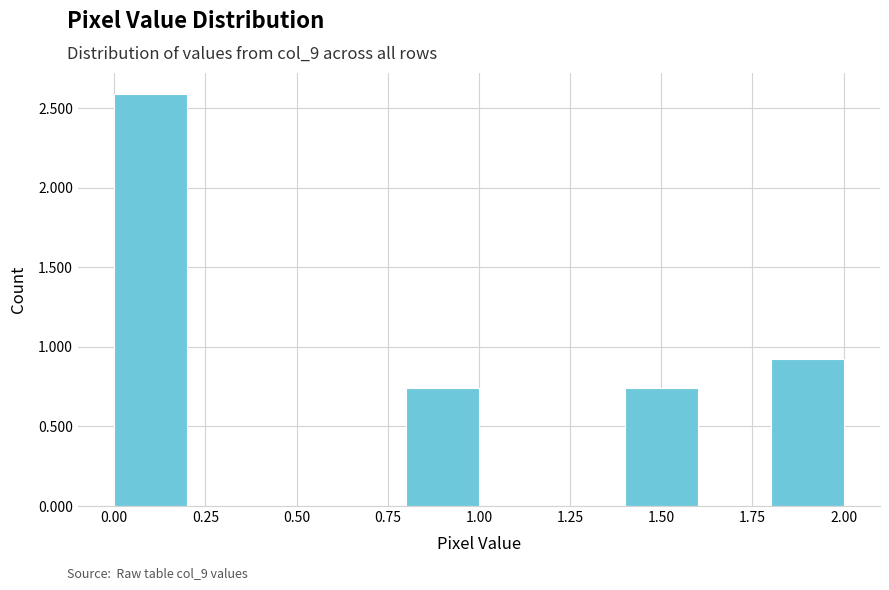

Reading left to right, list every bar in this chart as the range it spans on the x-axis followed by its height. The values are not printed on the chart, so give them approximately, as read against the axis.

0.0 to 0.2: 2.60
0.2 to 0.4: 0
0.4 to 0.6: 0
0.6 to 0.8: 0
0.8 to 1.0: 0.75
1.0 to 1.2: 0
1.2 to 1.4: 0
1.4 to 1.6: 0.75
1.6 to 1.8: 0
1.8 to 2.0: 0.95